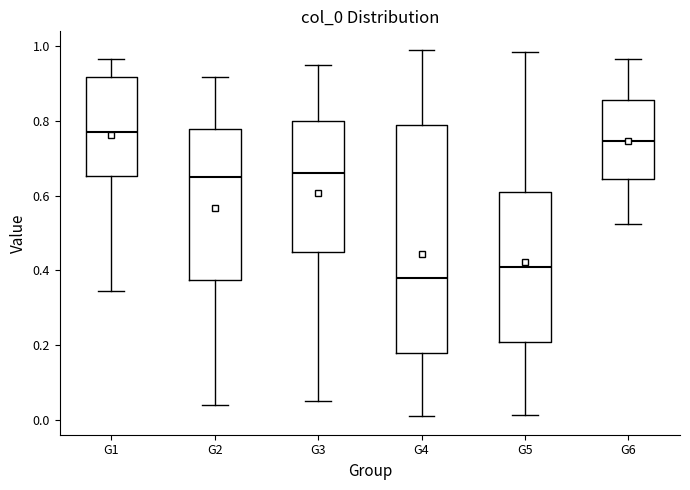

Which box is the tallest, from its lower edge to its upper edge?

G4